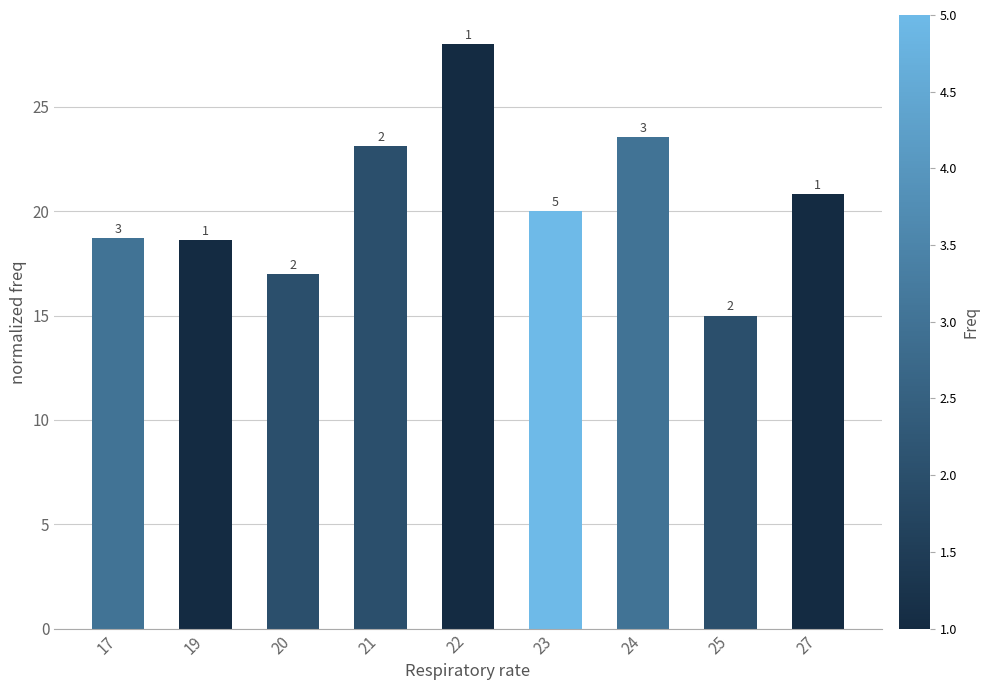

The chart shows a value of 32.9 at 21. True or false?

False